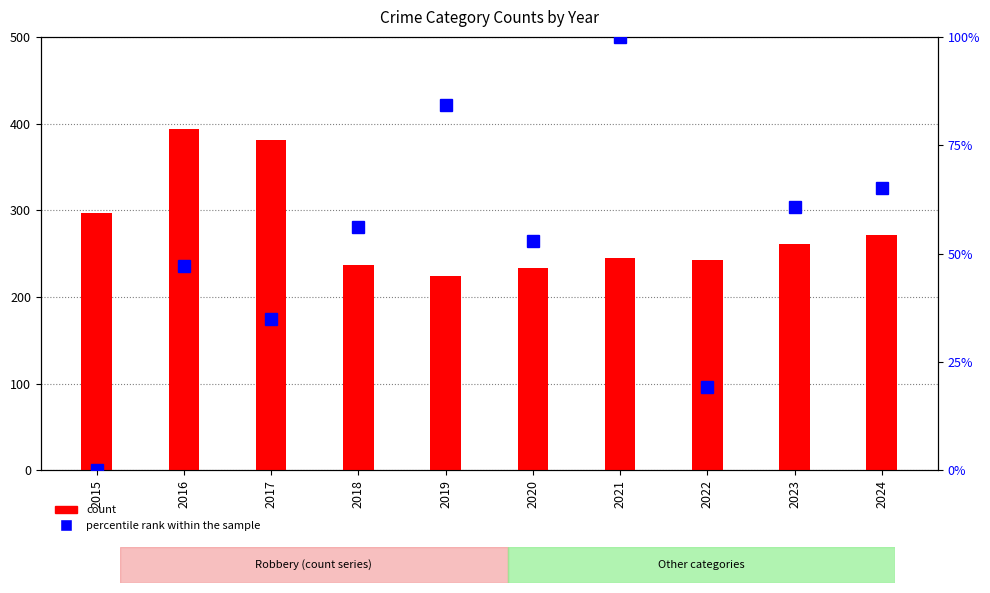

At how many categories does at least one series exceed 13?

10